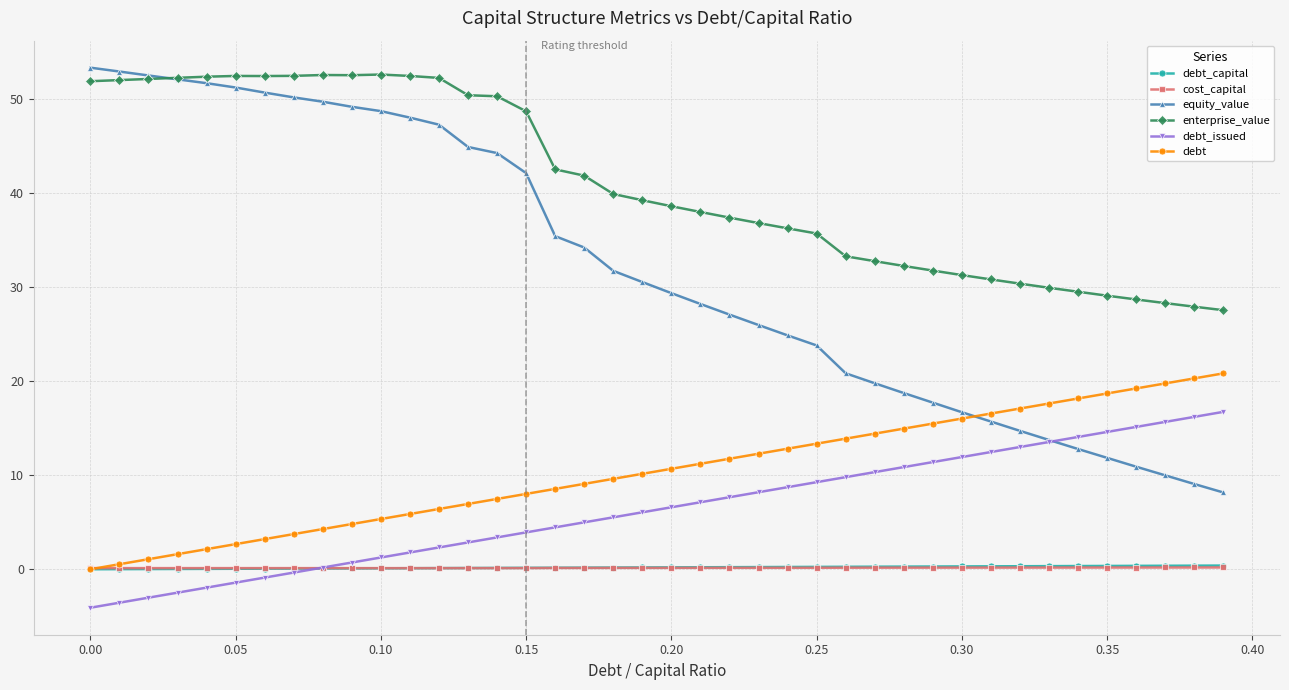

What is the value of the enterprise_value point at the 15th from the left?

50.3